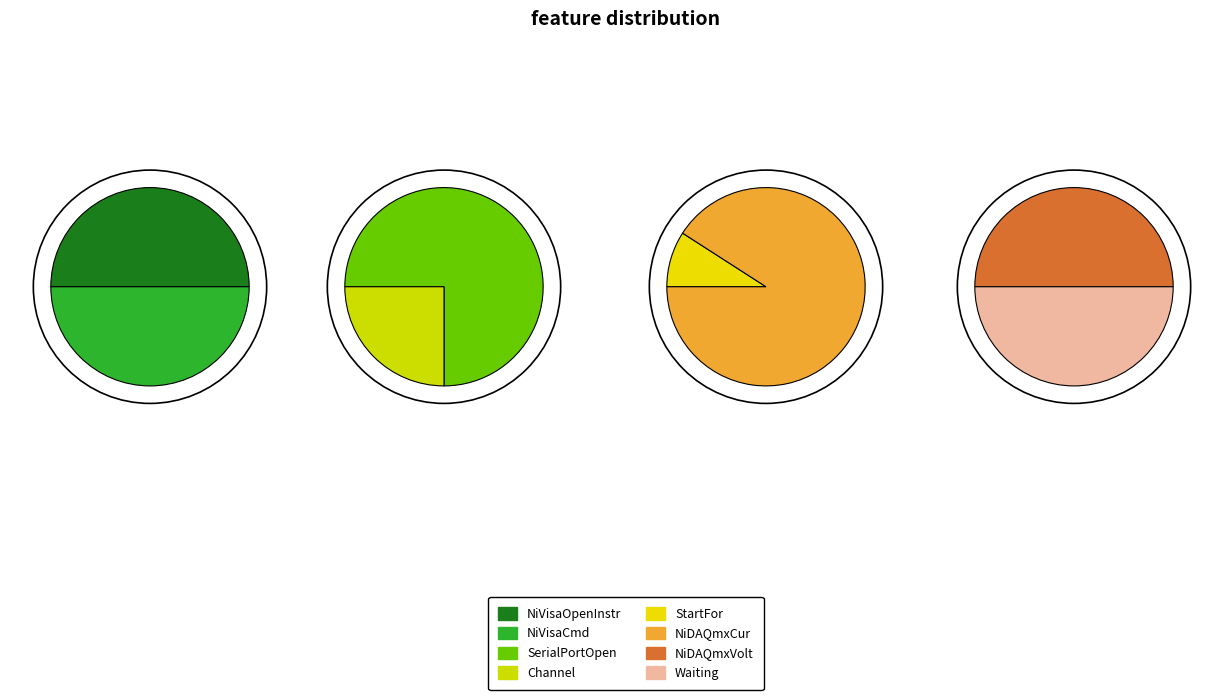

How much of the chart is everything except NiDAQmxCur?

73.0%